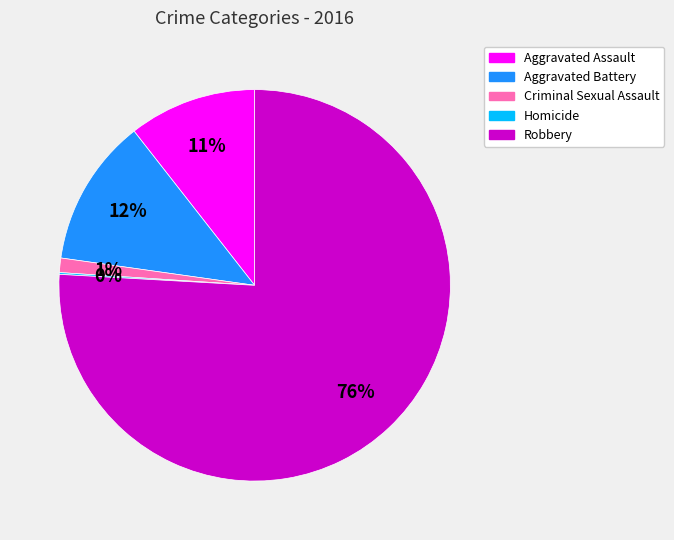

Is the sum of Aggravated Battery and Criminal Sexual Assault greater than half?

No